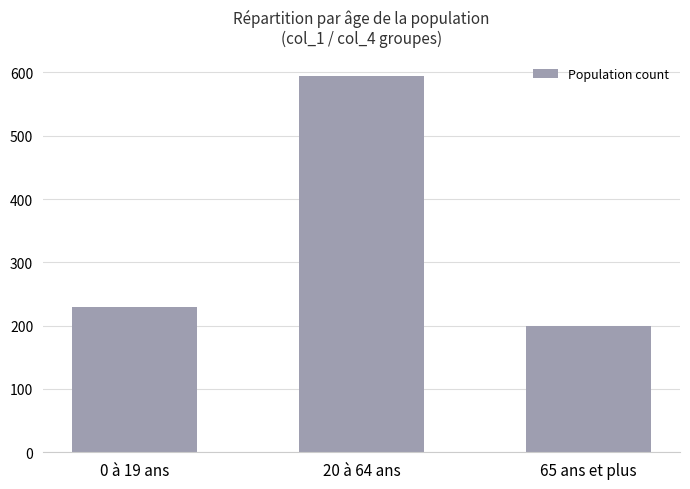

Reading left to right, list all the values displayed in this chart.

0 à 19 ans=230	20 à 64 ans=595	65 ans et plus=200